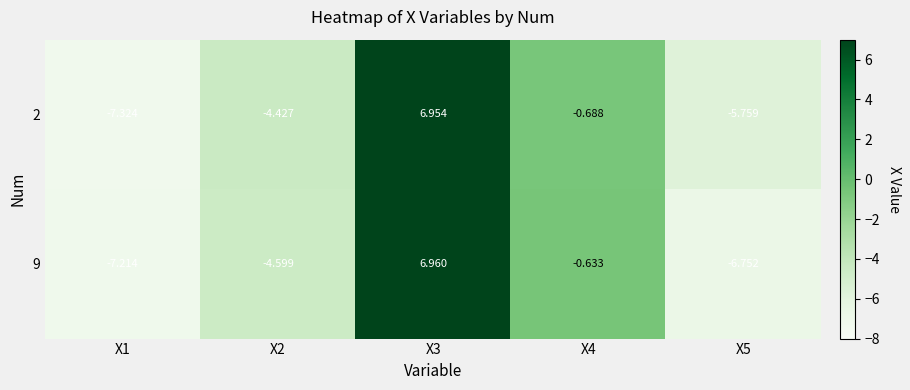

How many values in 2 are above zero?

1